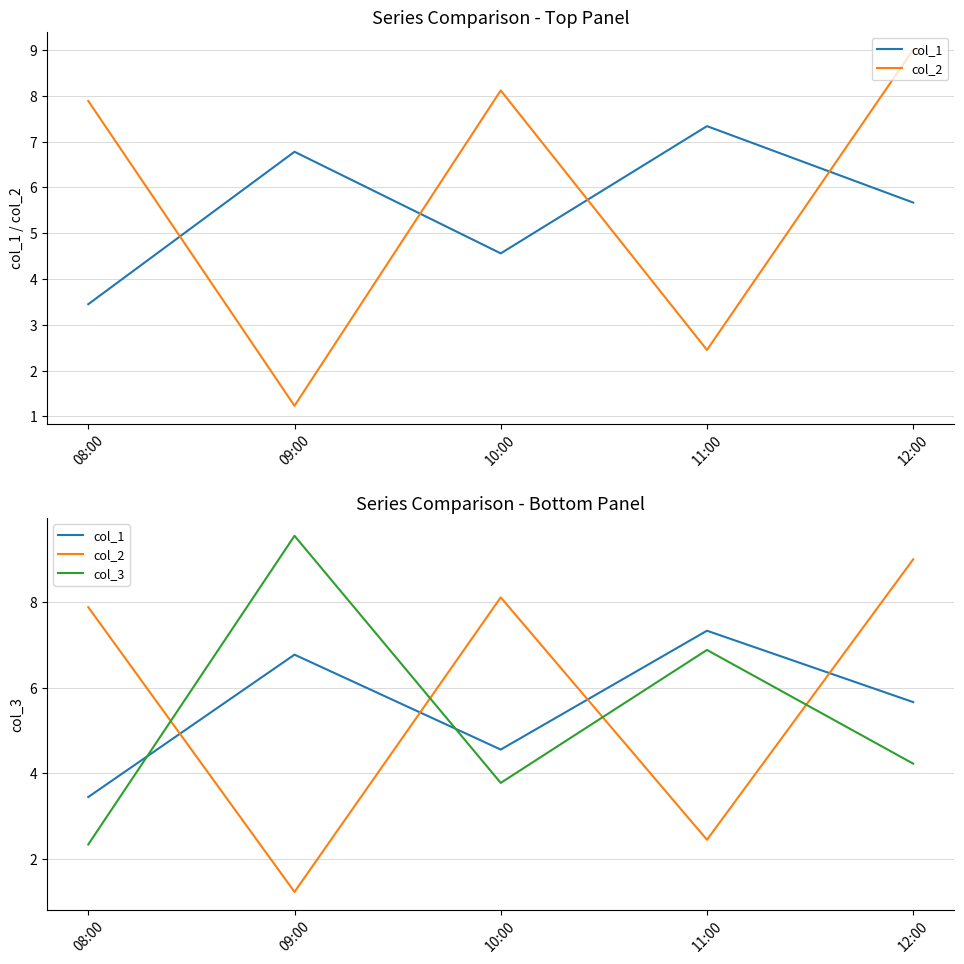

List the series in order of their overall mean, lowest first.

col_3, col_1, col_2